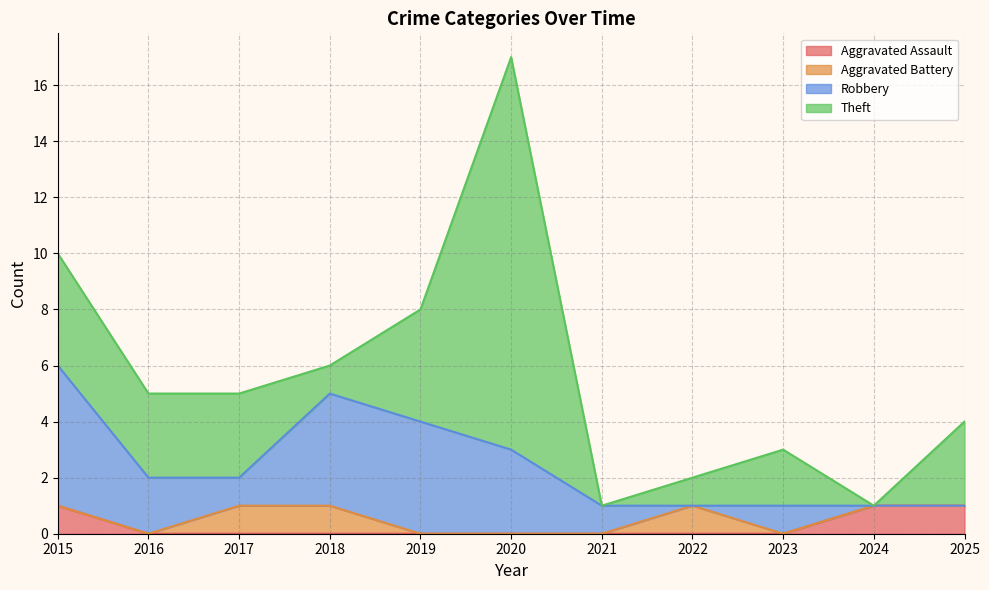

At which label is Theft closest to 7?

2015